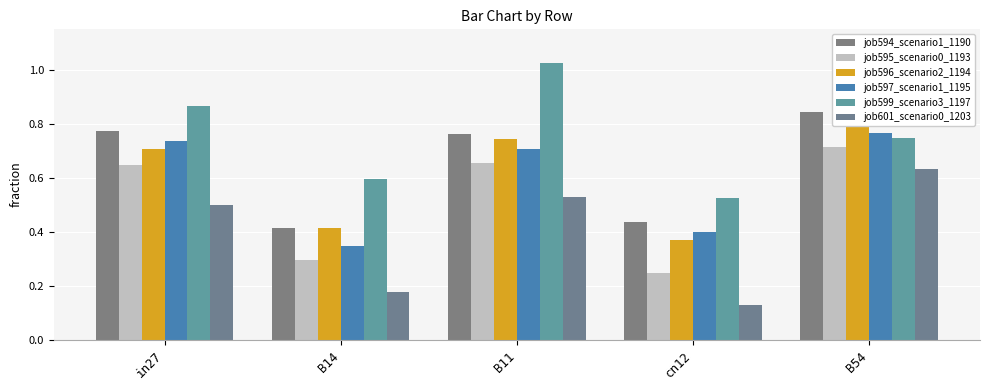

Which label corresponds to the largest value in the chart?

B11